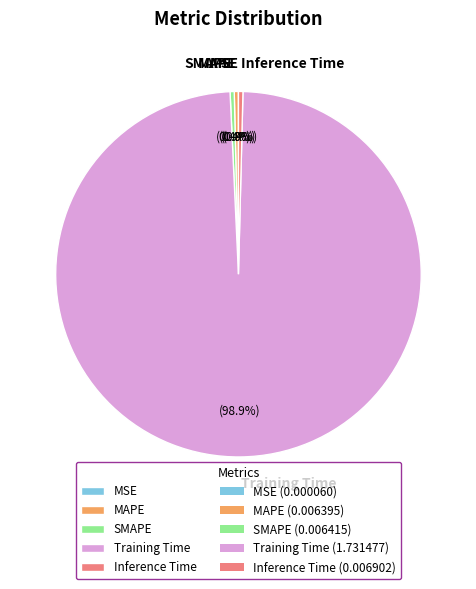

Combined, do Training Time and MAPE account for over 50%?

Yes